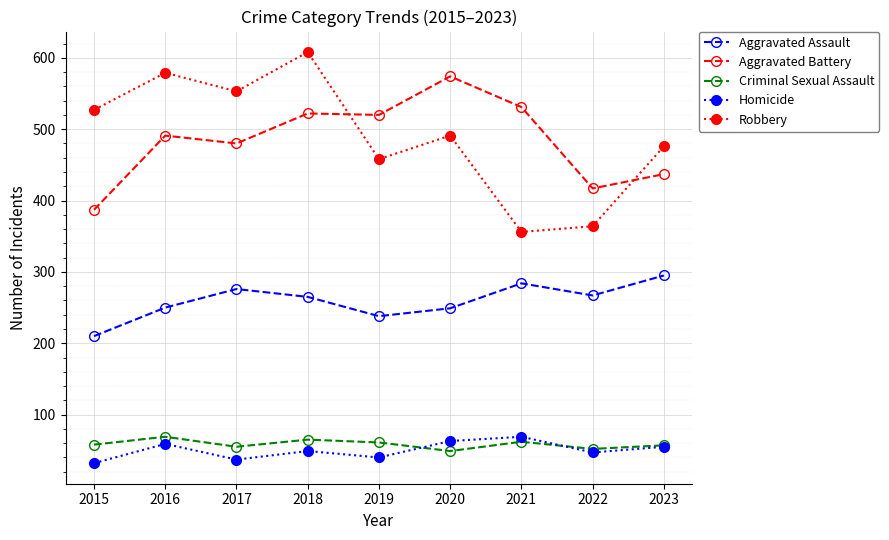

What is the value of the Aggravated Battery point at the 5th from the left?

520